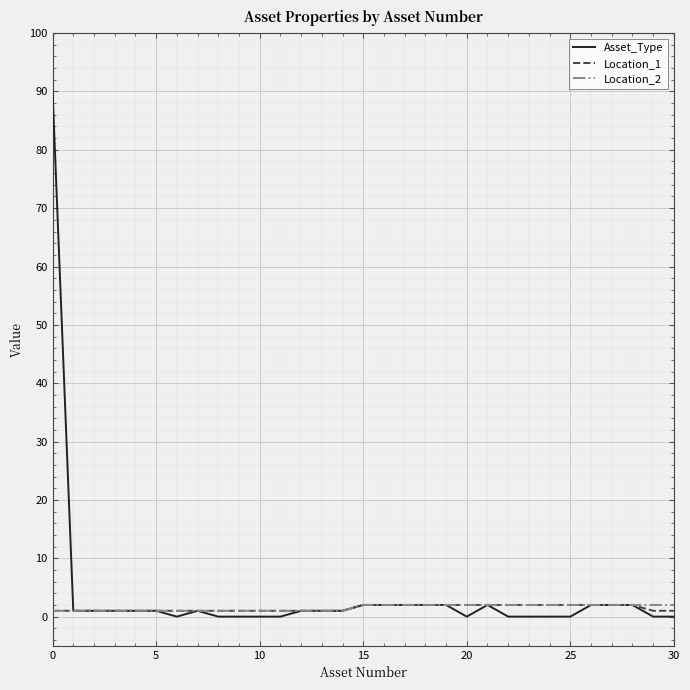

Which series has the largest range (max minus min)?

Asset_Type